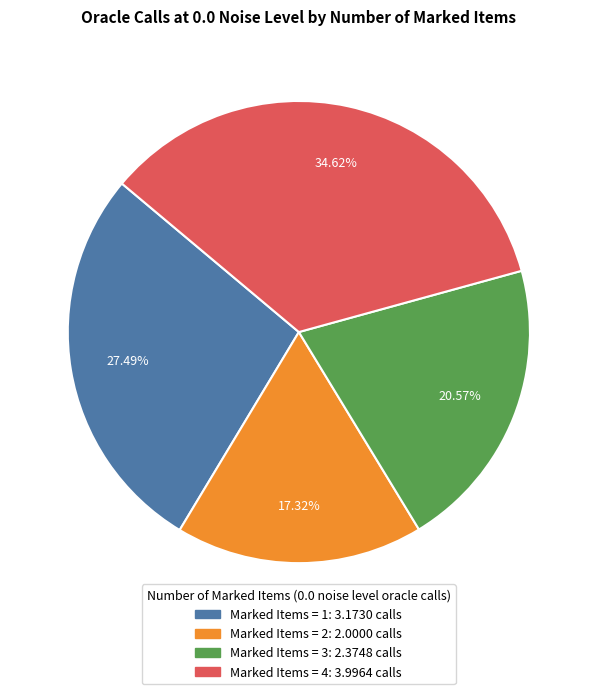

Does any single category account for the majority?

No